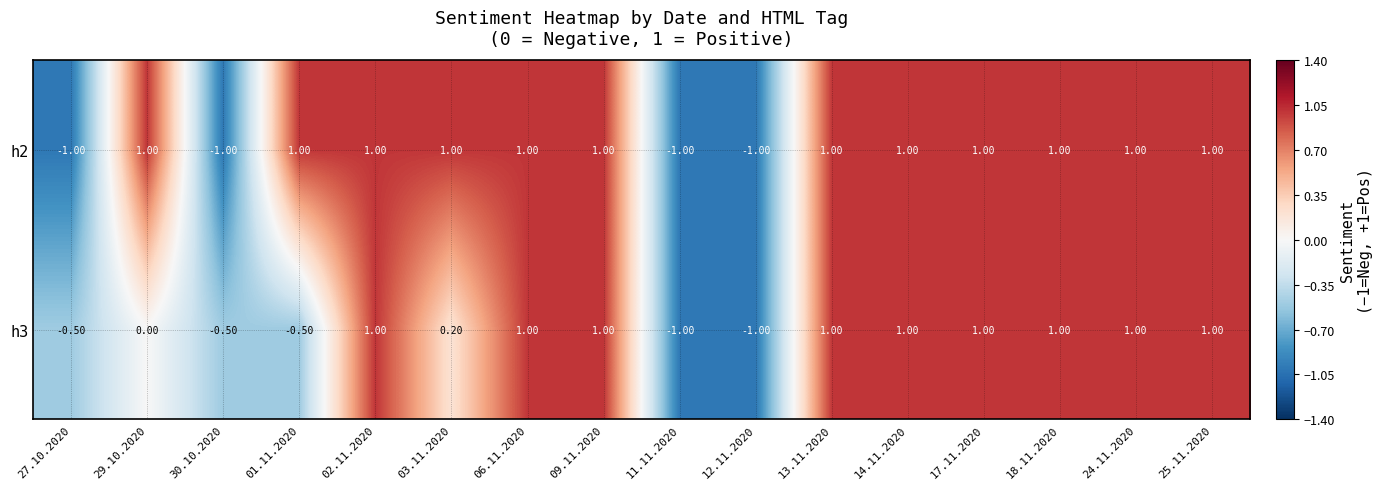

Which series has the largest total across all categories?

h2